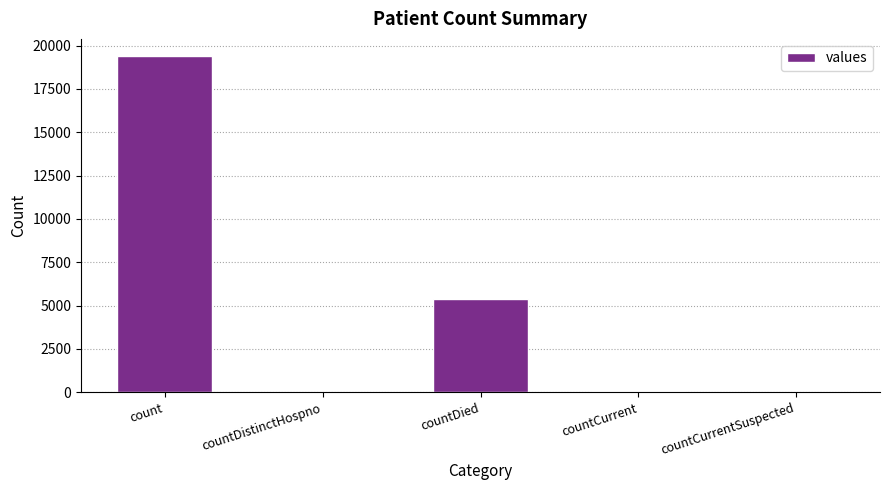

What is the sum of all values?

24875